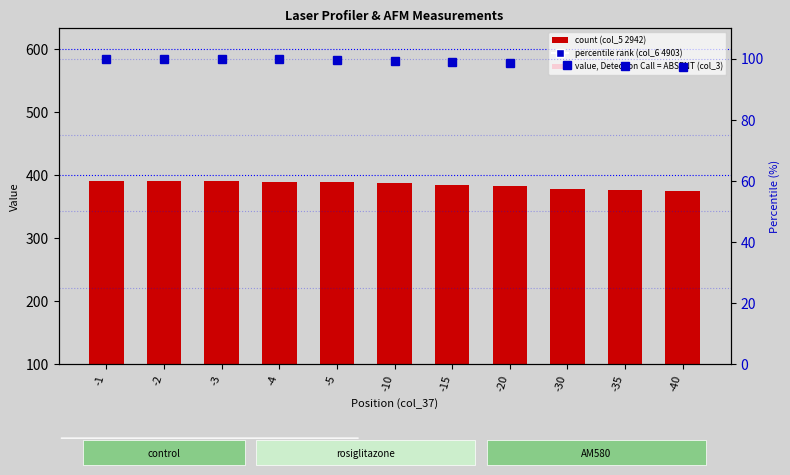

At how many categories does at least one series exceed 161?

11